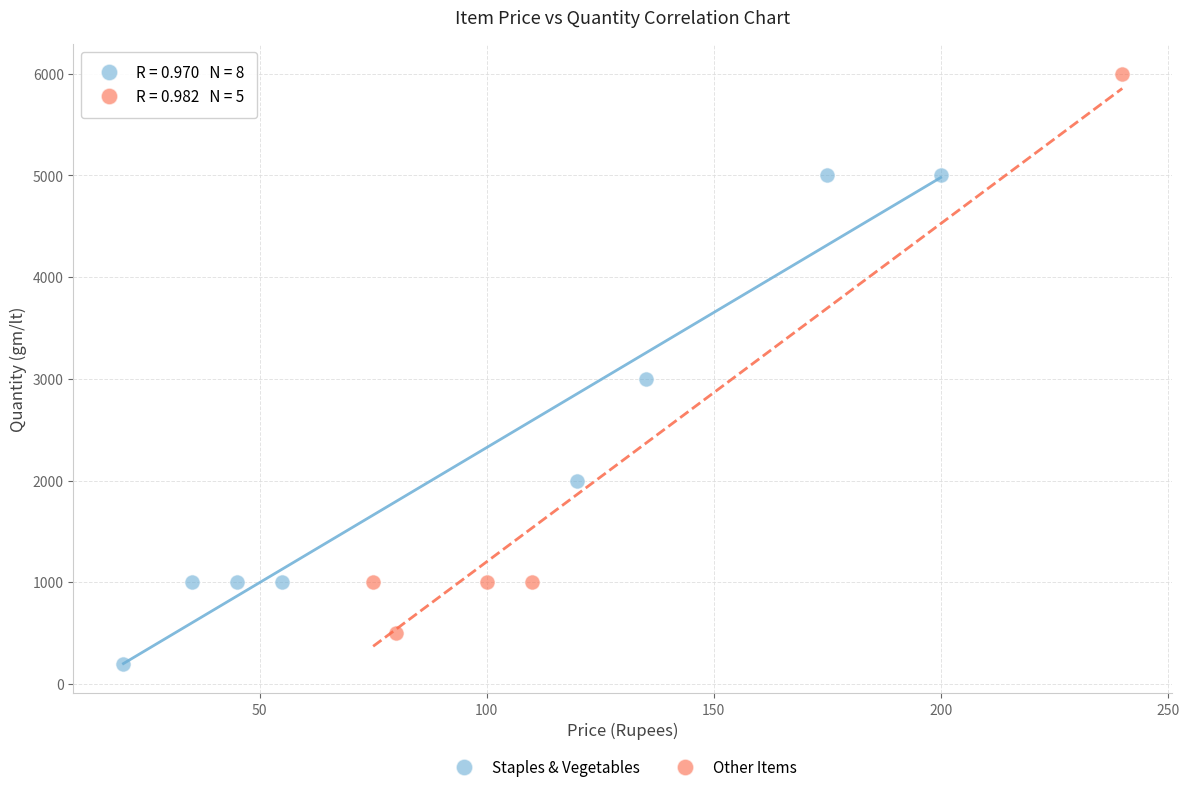

Which series has the widest spread of Y values?

Other Items